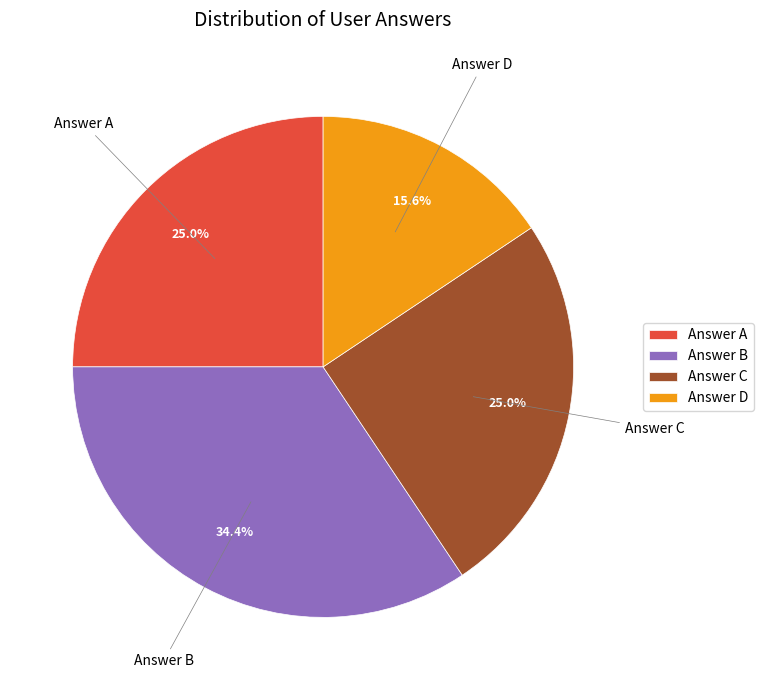

Count the number of slices in the pie.

4